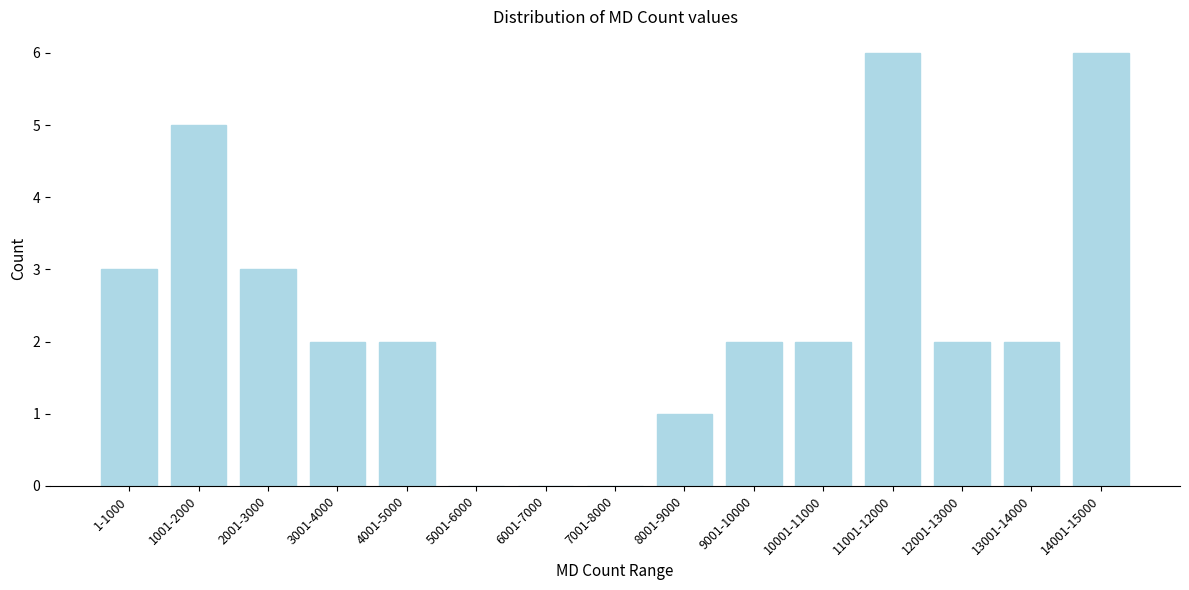

Reading left to right, transcribe all the data shown in this chart.

1-1000=3	1001-2000=5	2001-3000=3	3001-4000=2	4001-5000=2	5001-6000=0	6001-7000=0	7001-8000=0	8001-9000=1	9001-10000=2	10001-11000=2	11001-12000=6	12001-13000=2	13001-14000=2	14001-15000=6